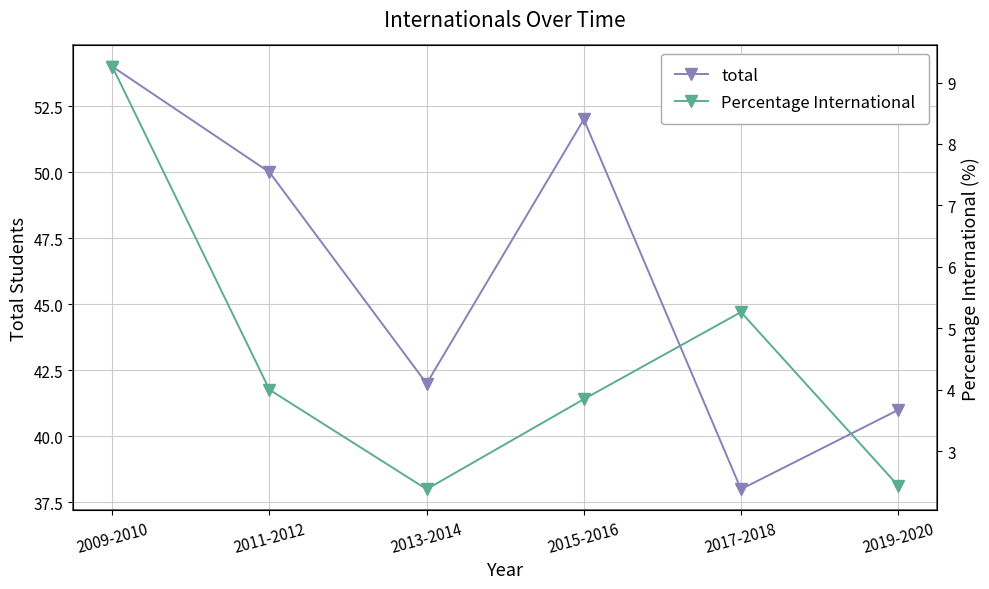

At which category is the sum across all series the highest?

2009-2010